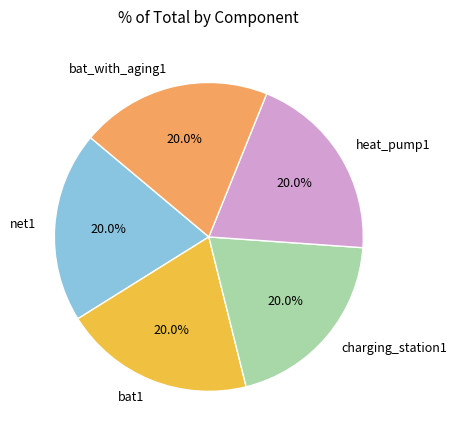

Is there a majority slice in this chart?

No